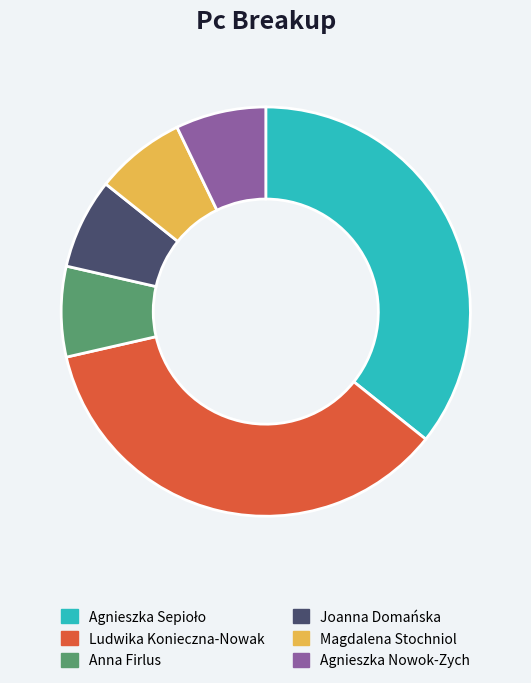

What is the ratio of the value at Ludwika Konieczna-Nowak to the value at Agnieszka Nowok-Zych?

5.0